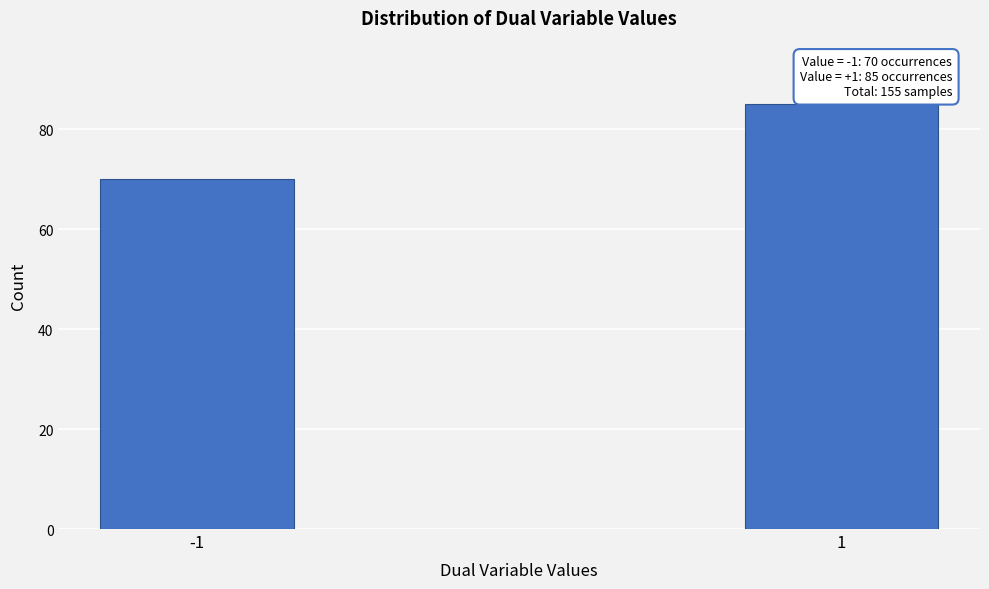

Reading left to right, extract all data points from this chart.

-1=70	1=85